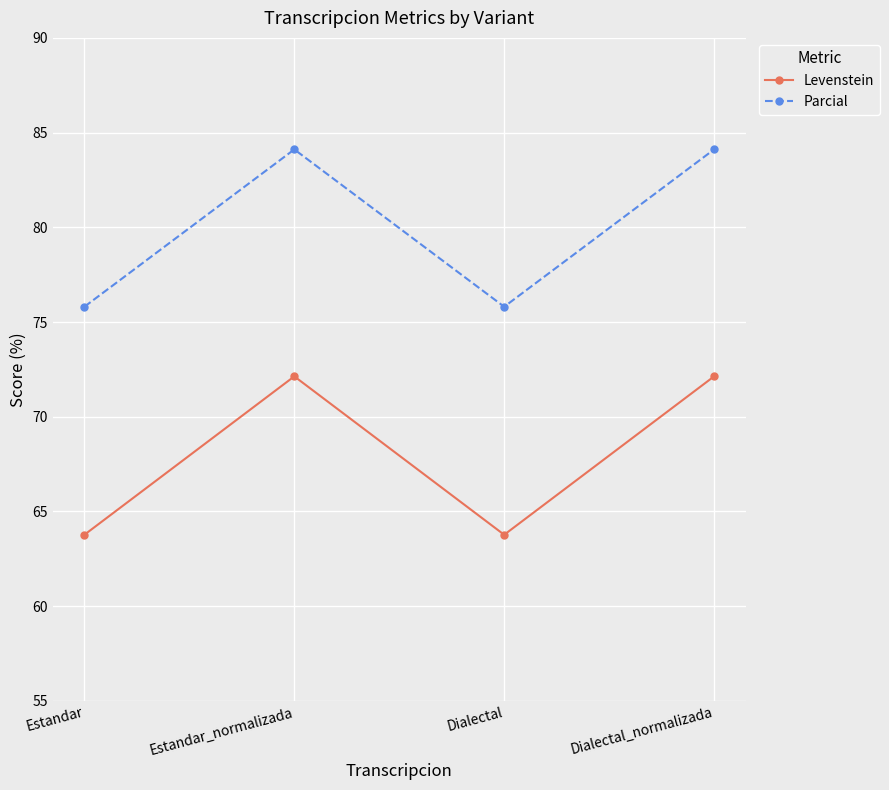

List the series in order of their overall mean, highest first.

Parcial, Levenstein